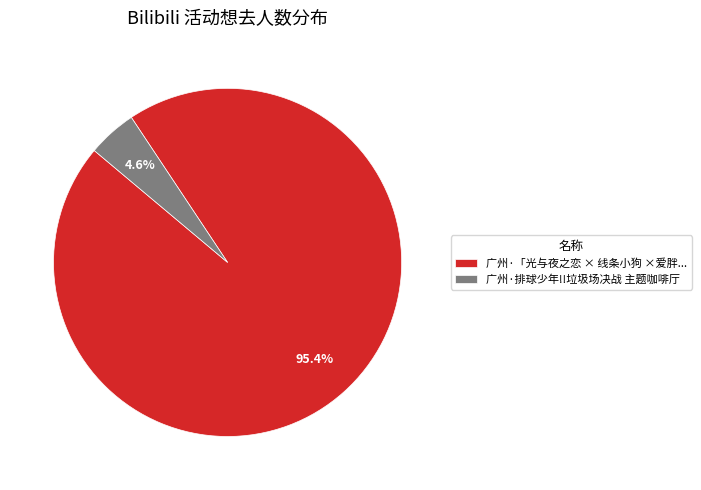

To the nearest percent, what portion does 广州·排球少年!!垃圾场决战 主题咖啡厅 represent?

5%